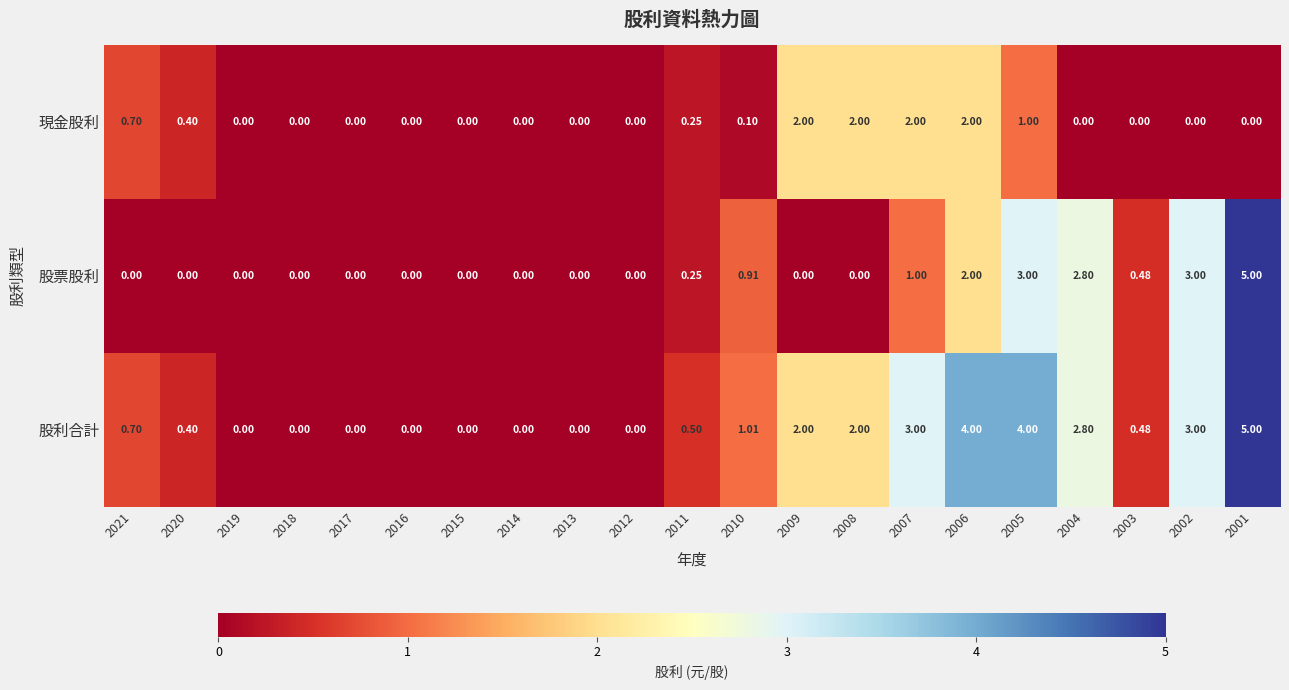

List the series in order of their overall mean, lowest first.

現金股利, 股票股利, 股利合計